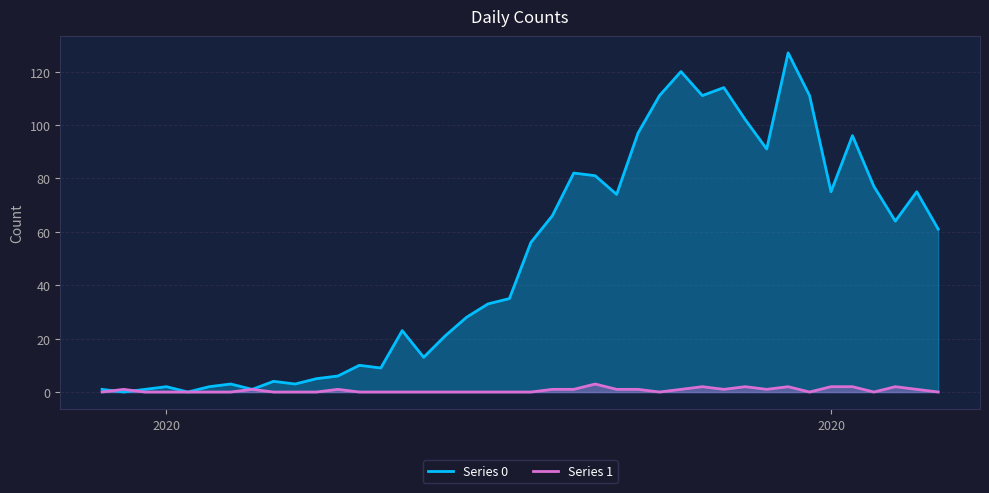

List the series in order of their peak value, highest first.

Series 0, Series 1